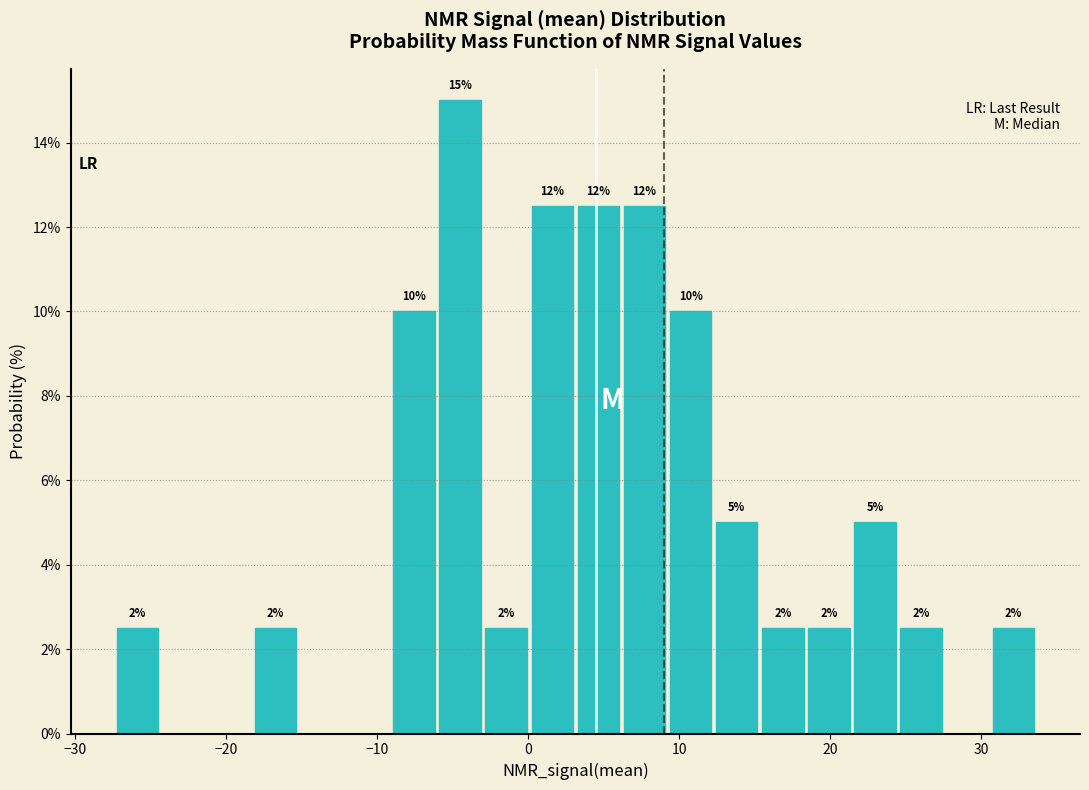

Around what value on the x-axis is the tallest bar? Give the approximate position of its centre, as read against the axis.

-4